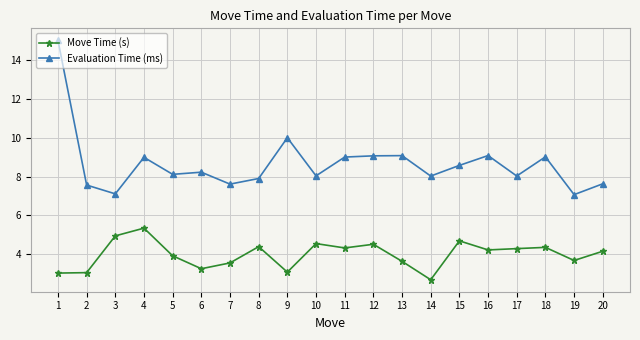

At which category does Evaluation Time (ms) reach its first local peak?

4